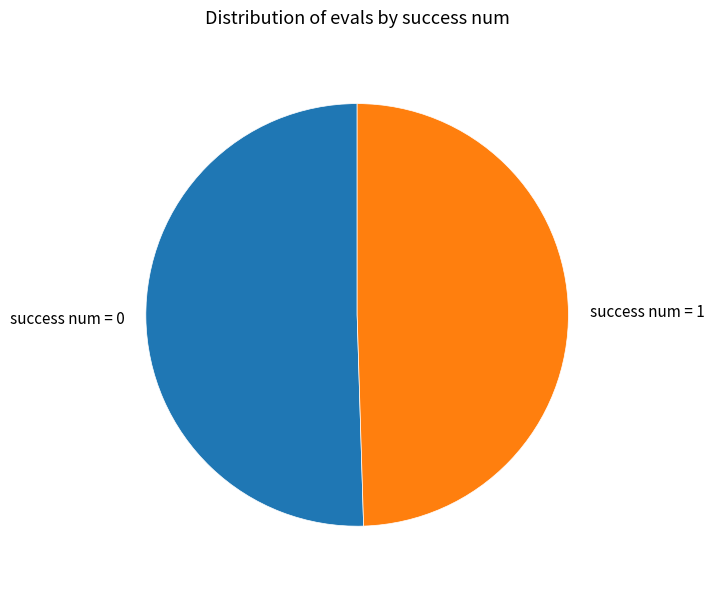

Is it true that success num = 0 is 63% of the pie?

False